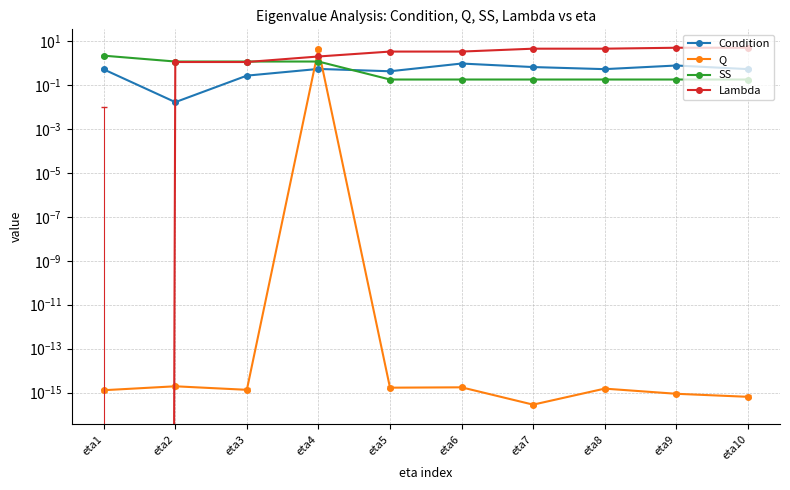

How many lines are shown in the chart?

4